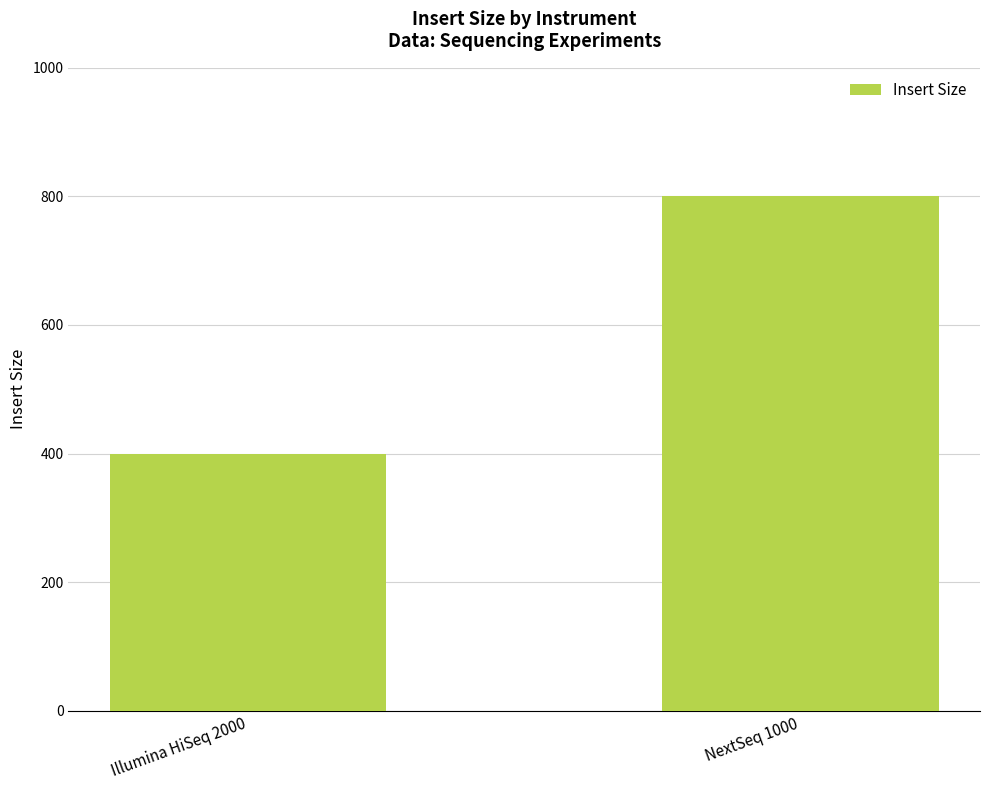

Reading right to left, transcribe all the data shown in this chart.

NextSeq 1000=800	Illumina HiSeq 2000=400